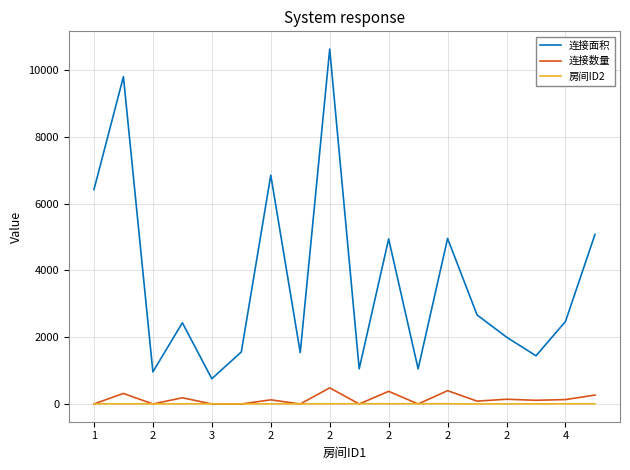

Which series has the largest total across all categories?

连接面积